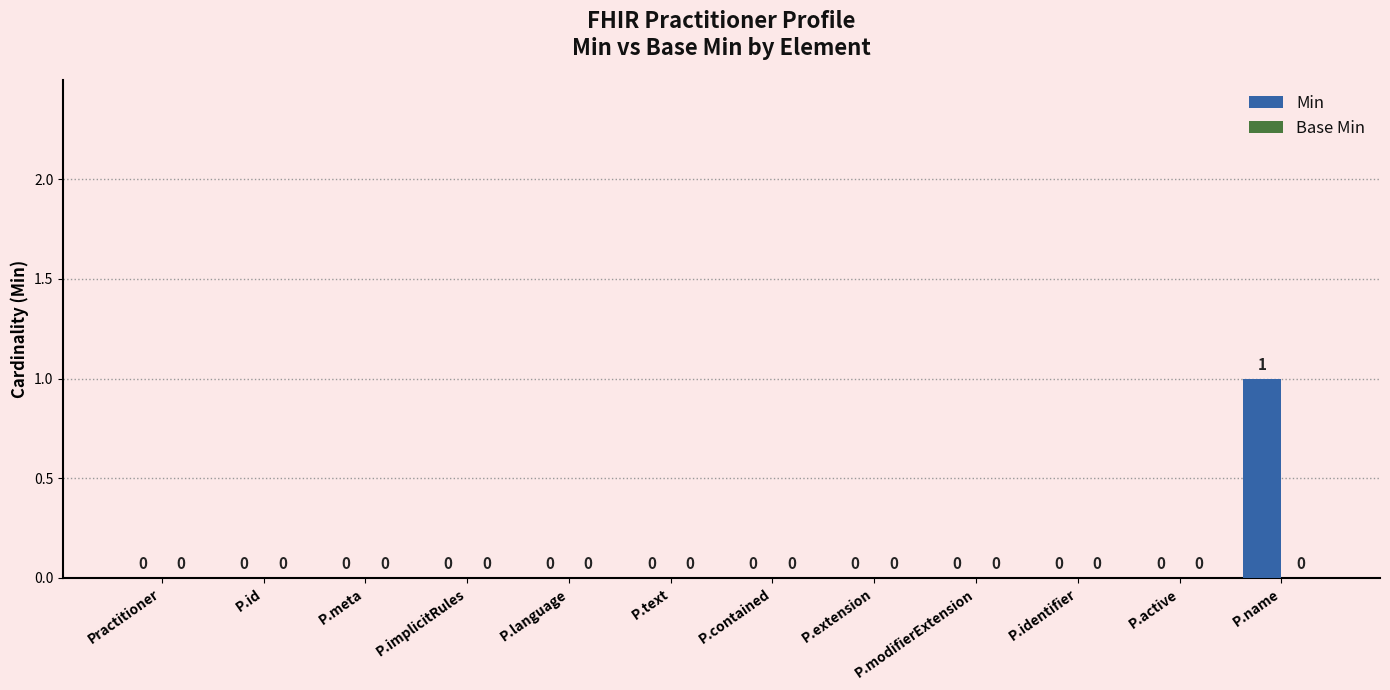

What is the change in value from P.implicitRules to P.name?

+1